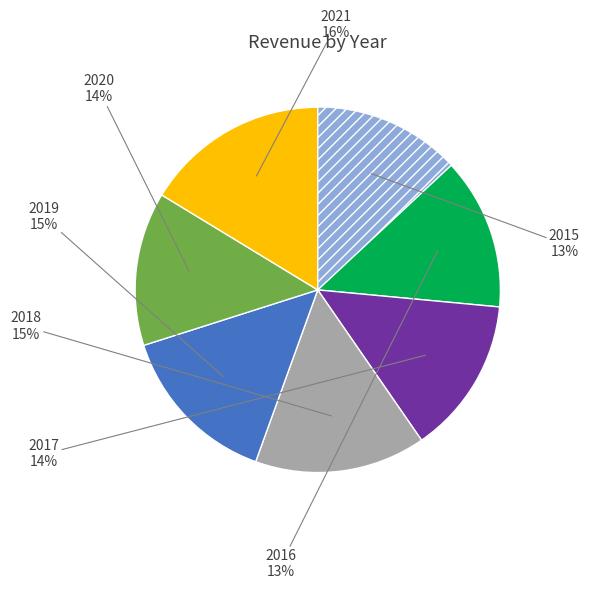

Does any single category account for the majority?

No